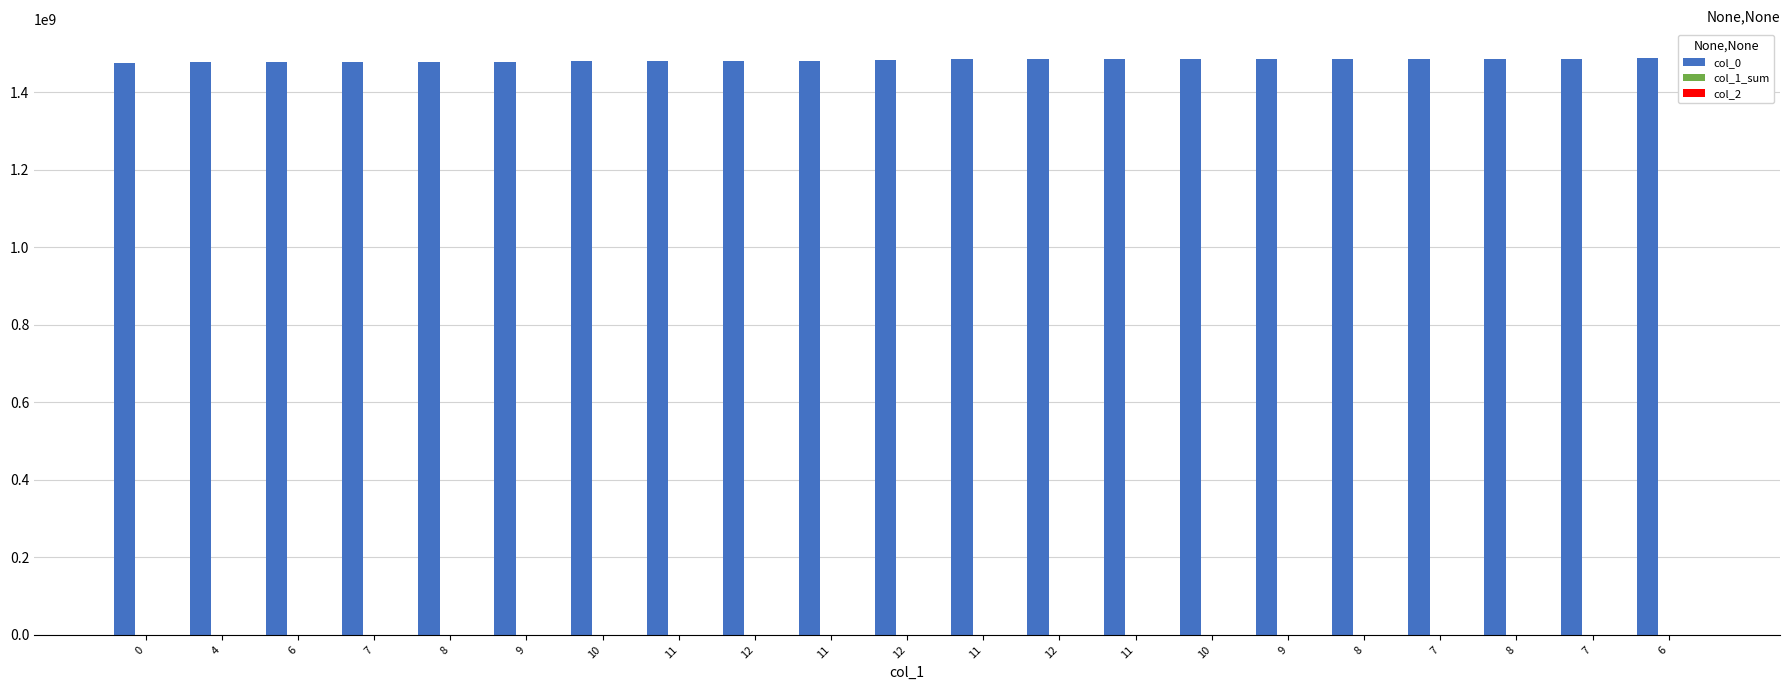

What is the average value?

1481959926